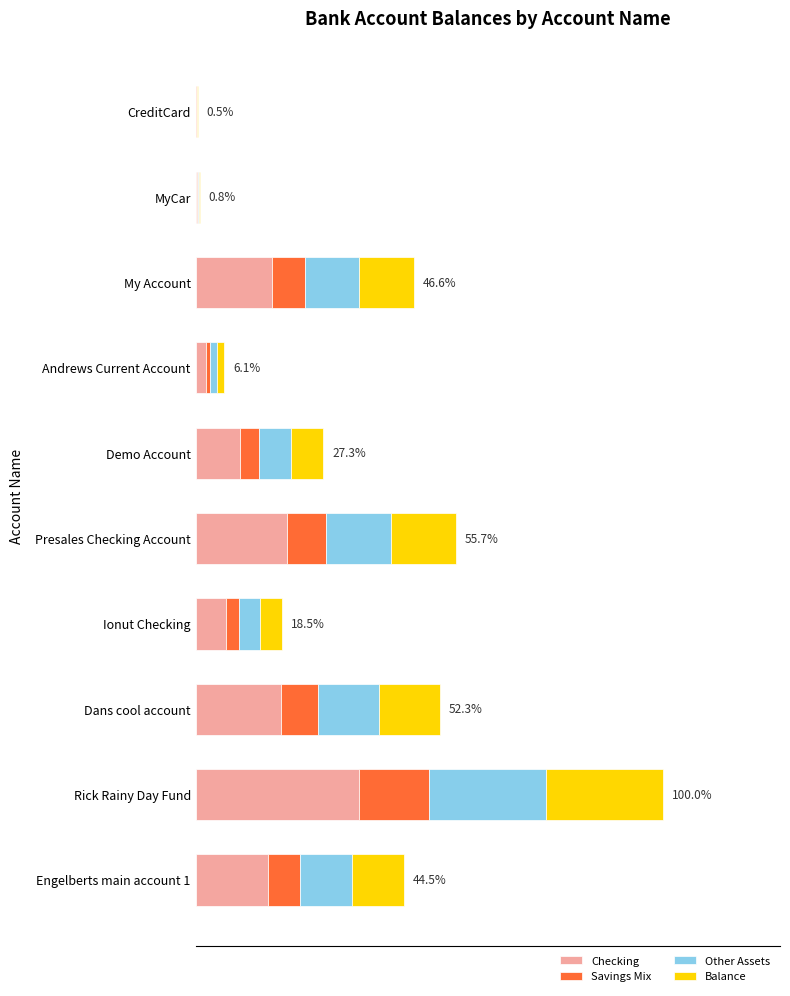

What are all the series names shown in the legend?

Checking, Savings Mix, Other Assets, Balance